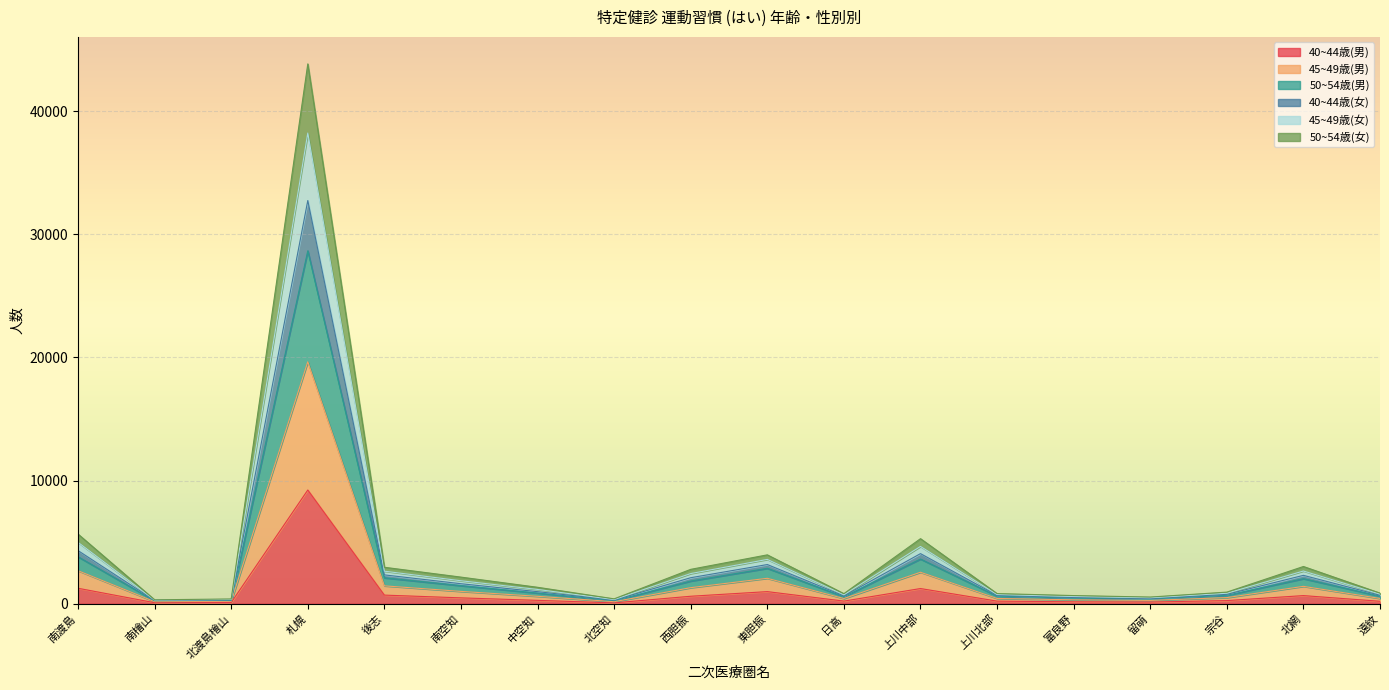

At which category is the sum across all series the highest?

札幌